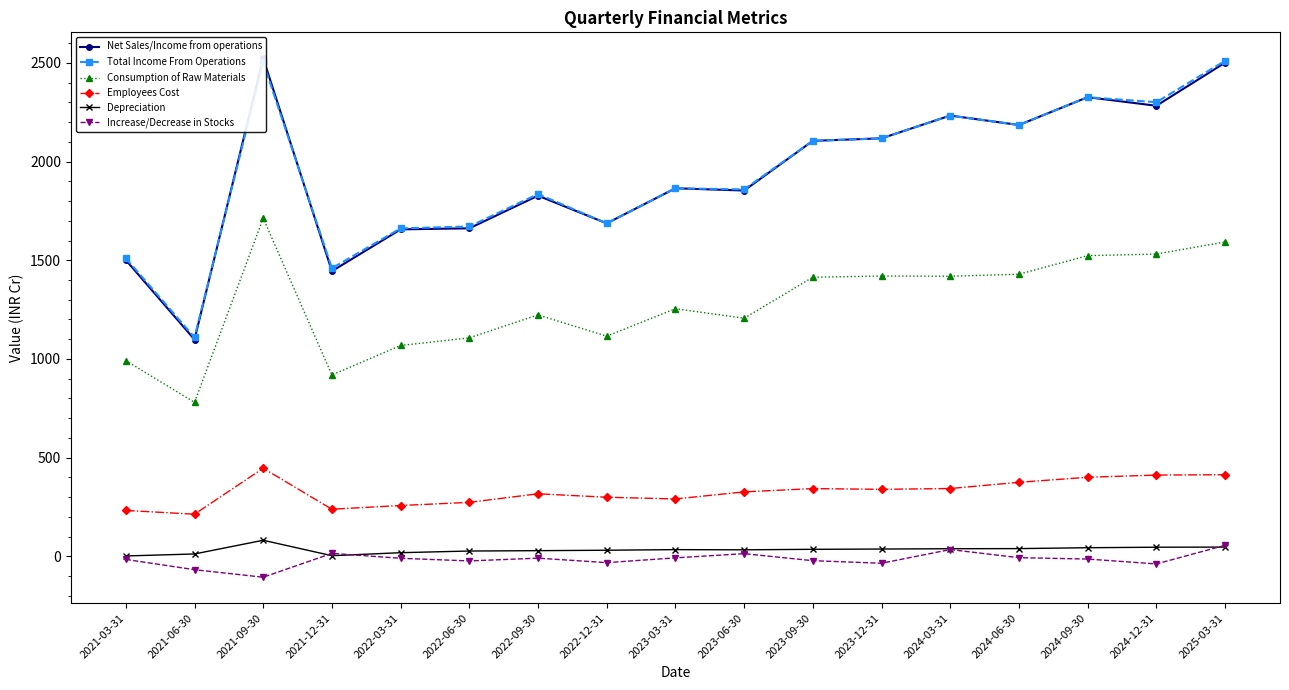

Which has a higher value, 2021-03-31 or 2023-09-30?

2023-09-30